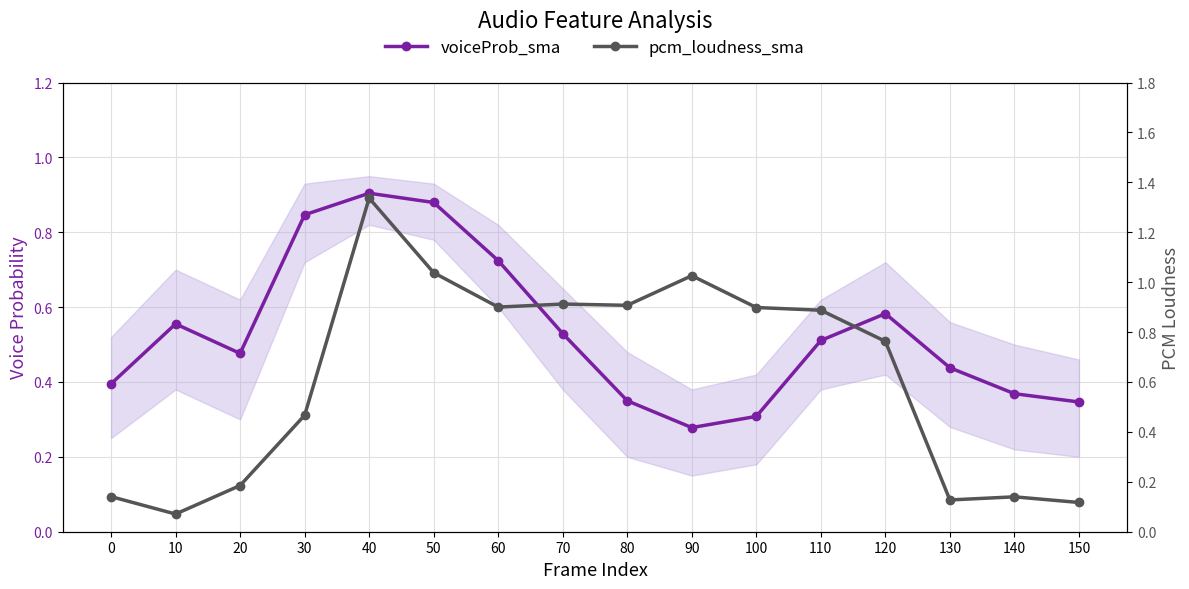

Reading right to left, list all the values displayed in this chart.

voiceProb_sma: 150=0.3	140=0.4	130=0.4	120=0.6	110=0.5	100=0.3	90=0.3	80=0.3	70=0.5	60=0.7	50=0.9	40=0.9	30=0.8	20=0.5	10=0.6	0=0.4
pcm_loudness_sma: 150=0.1	140=0.1	130=0.1	120=0.8	110=0.9	100=0.9	90=1.0	80=0.9	70=0.9	60=0.9	50=1.0	40=1.3	30=0.5	20=0.2	10=0.1	0=0.1